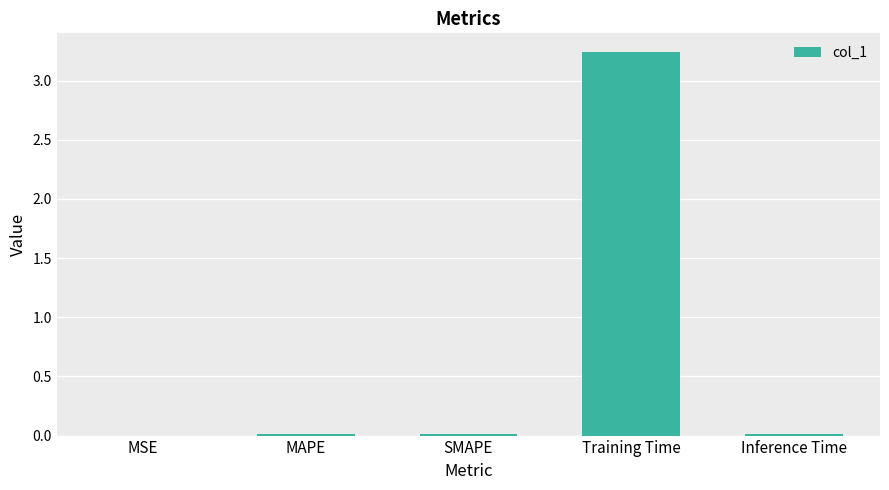

The value at MSE is 0.0. True or false?

True